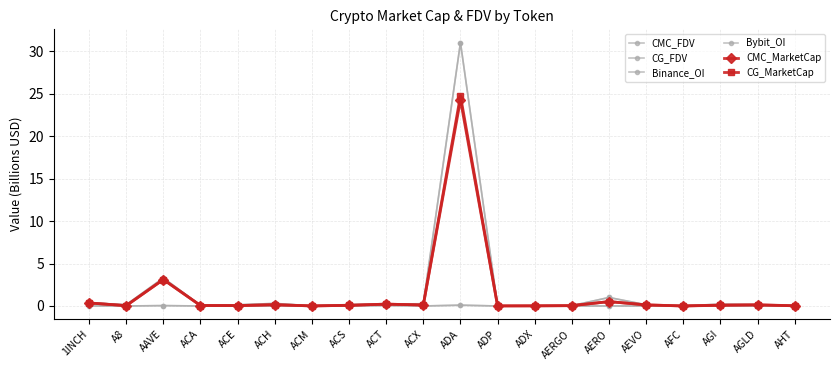

How many lines are shown in the chart?

6